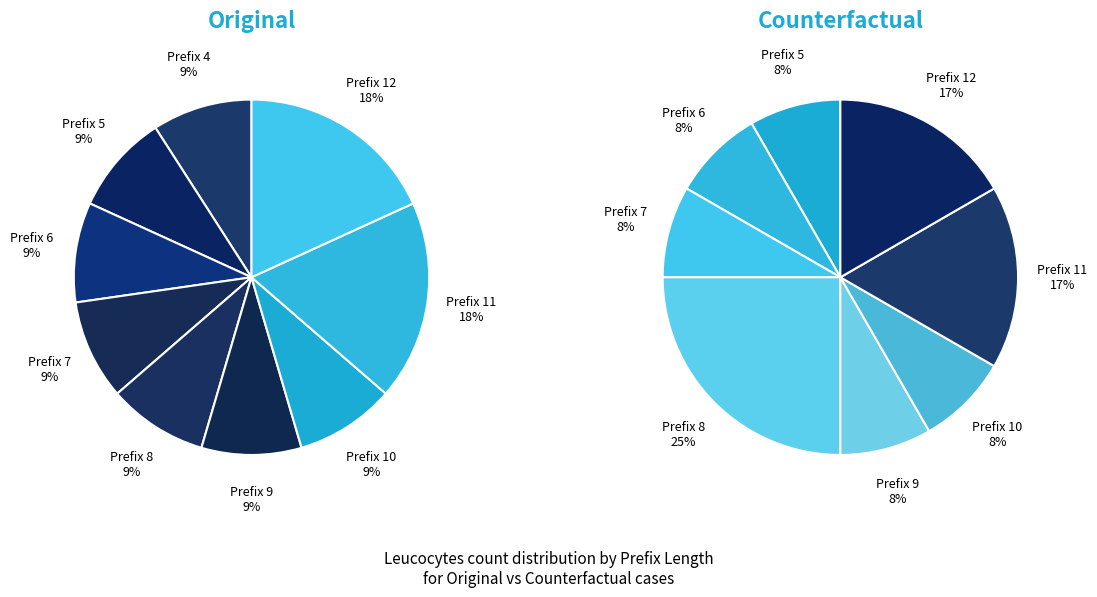

Do 1 and 11 together represent more than half of the pie?

No